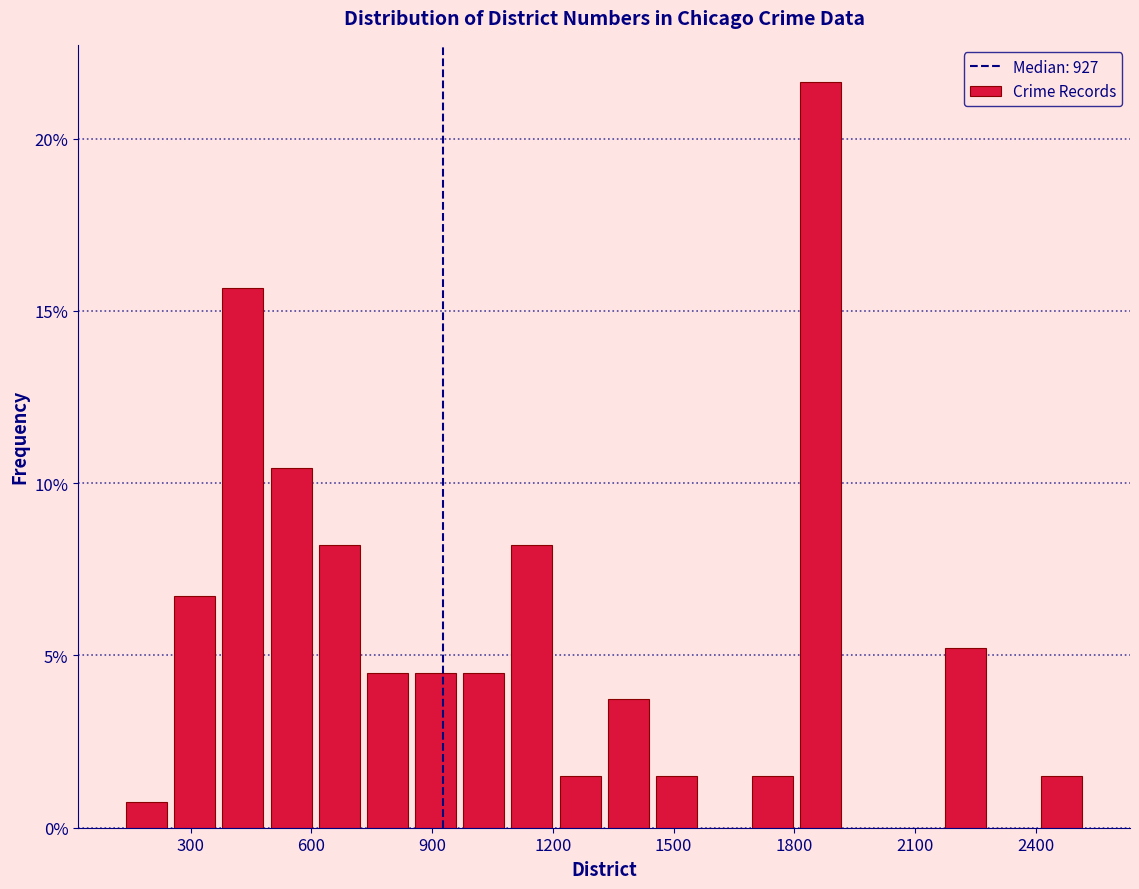

Read against the x-axis, roughly where is the centre of the tallest bar?

1850